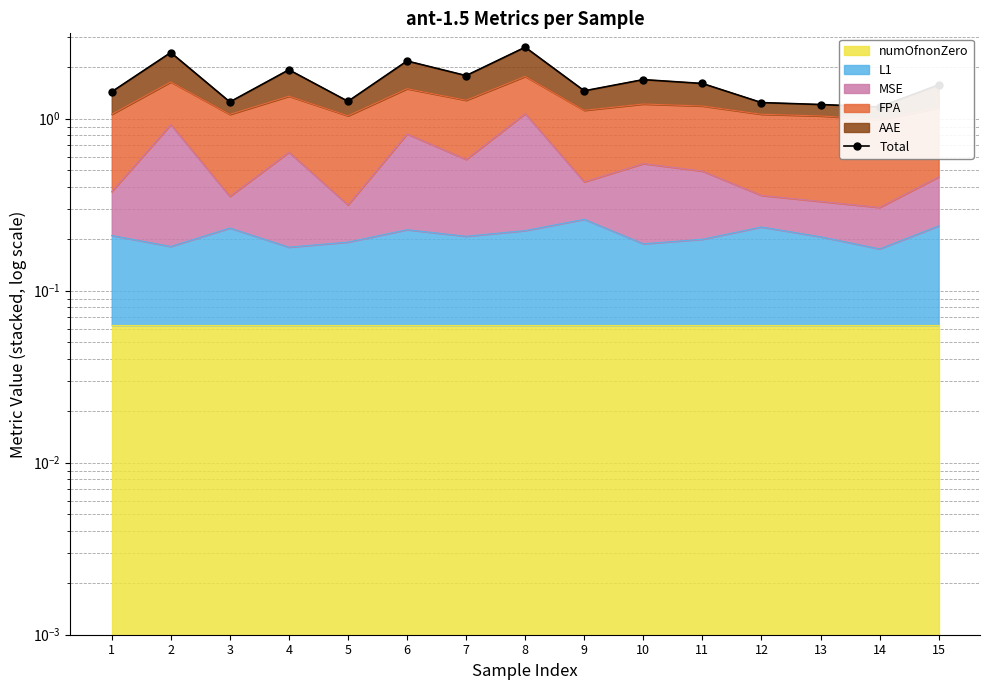

Rank the categories by value from highest to lowest.

8, 2, 6, 4, 7, 10, 11, 15, 9, 1, 5, 3, 12, 13, 14